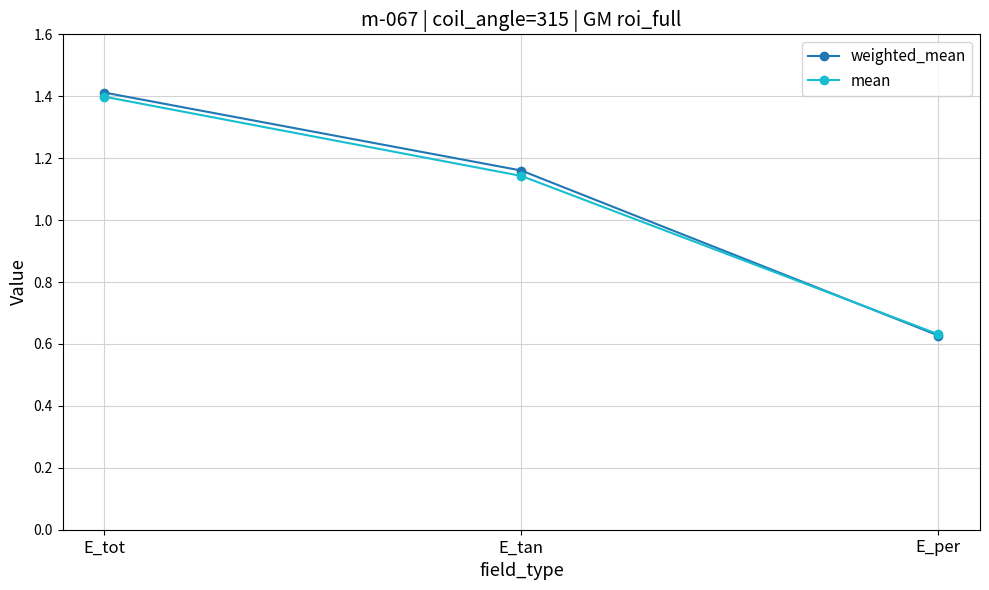

Rank the series at E_tot from lowest to highest value.

mean, weighted_mean